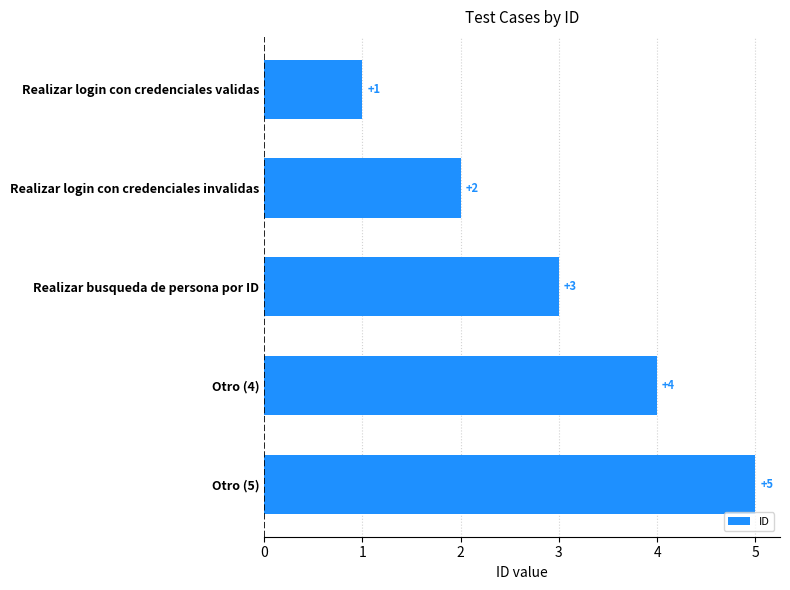

What position from the bottom is Realizar busqueda de persona por ID?

3